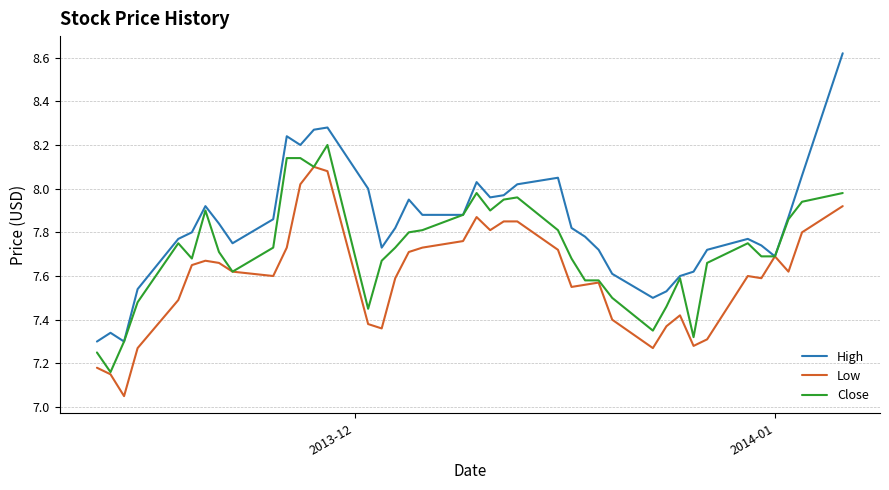

Which series has the largest total across all categories?

High